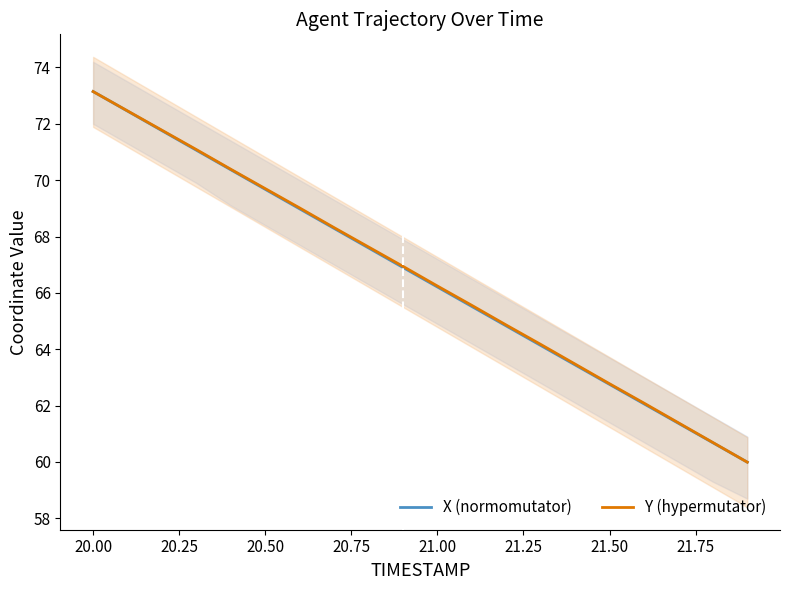

True or false: Y has more than 2 points higher than both neighbors.

False